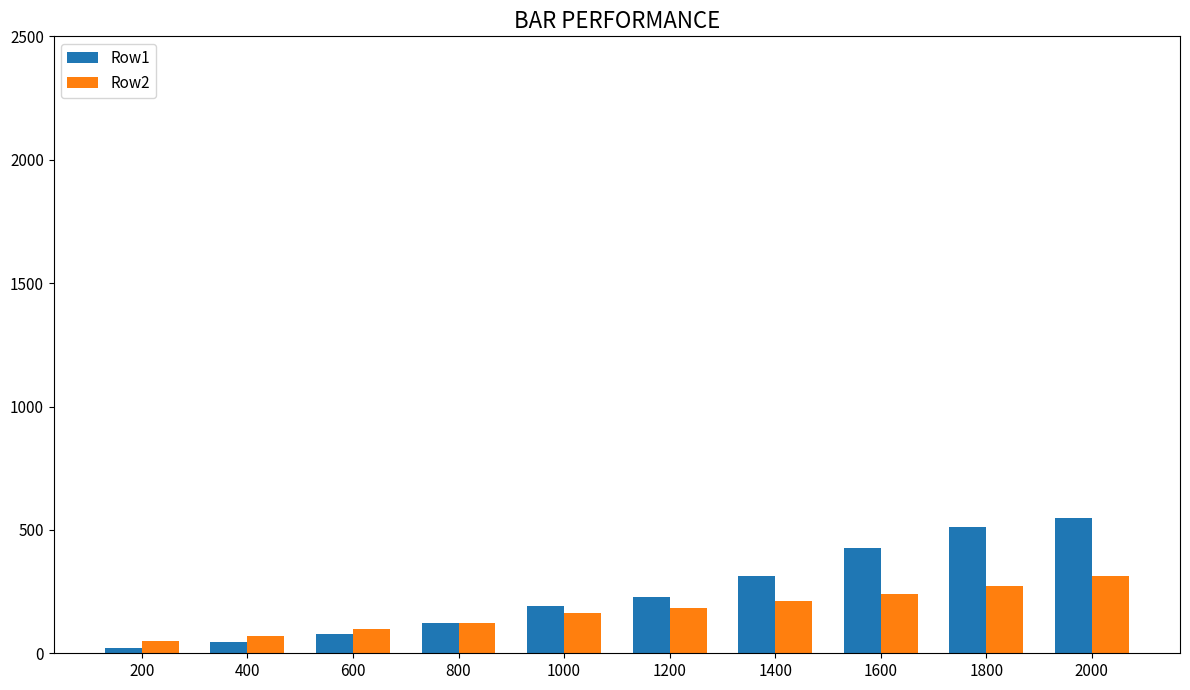

How many bars are there in each group?

2